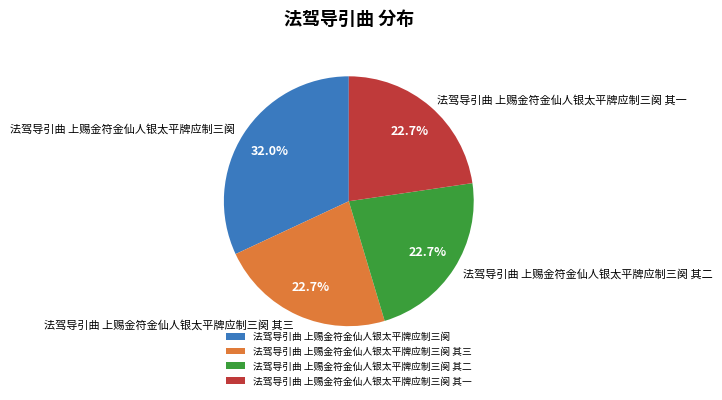

How many segments does this pie chart have?

4